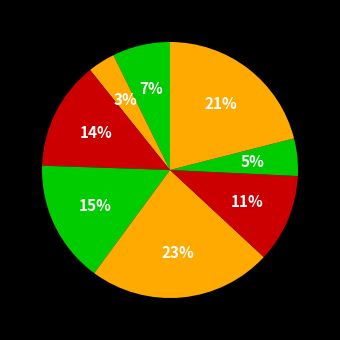

Count the number of slices in the pie.

8